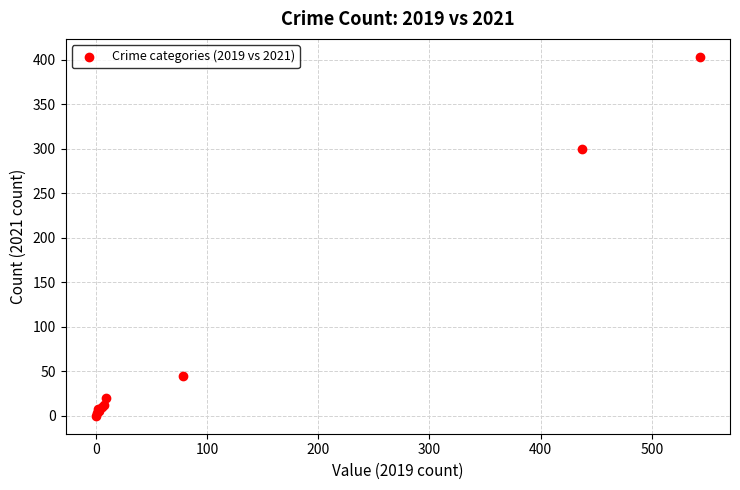

What Y value in the scatter plot is closest to 201?

300